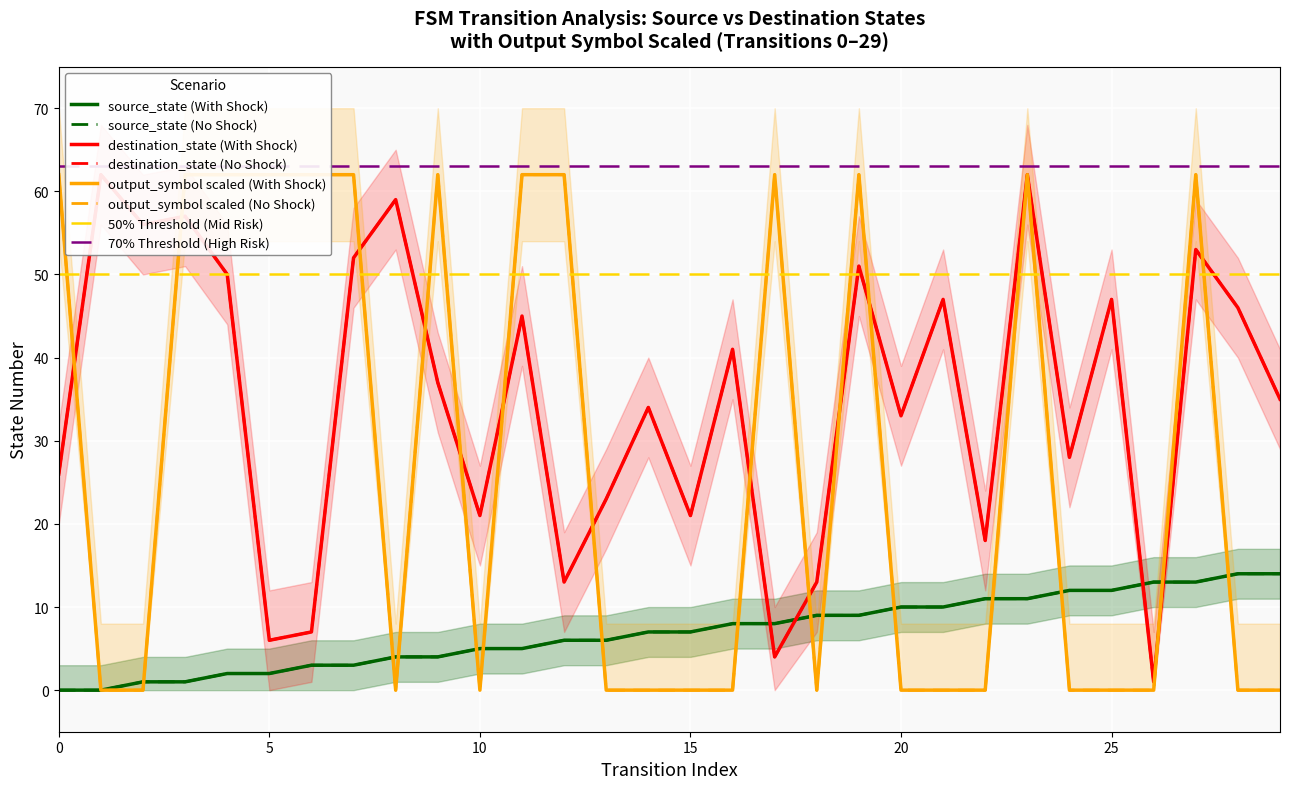

Which category has the highest value in the destination_state series?

1